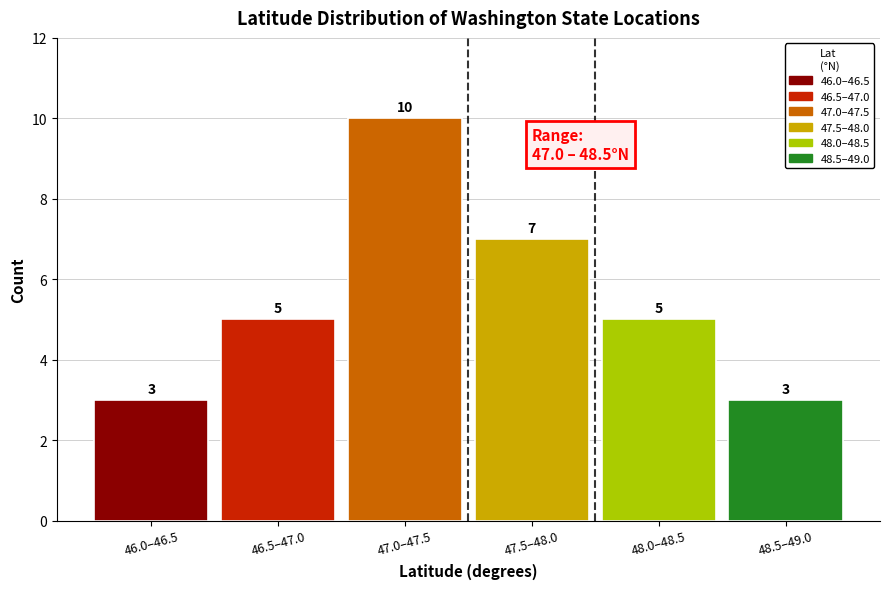

Reading left to right, what are all the values shown in this chart?

3	5	10	7	5	3